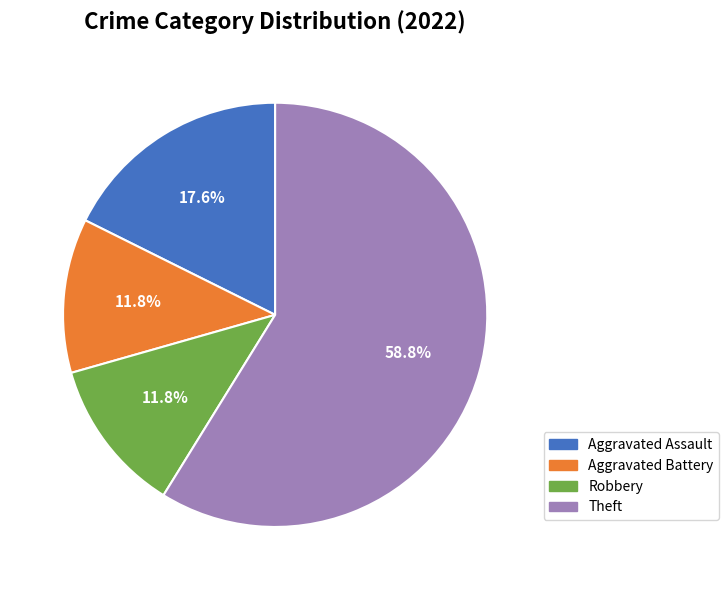

How many slices are in this pie chart?

4